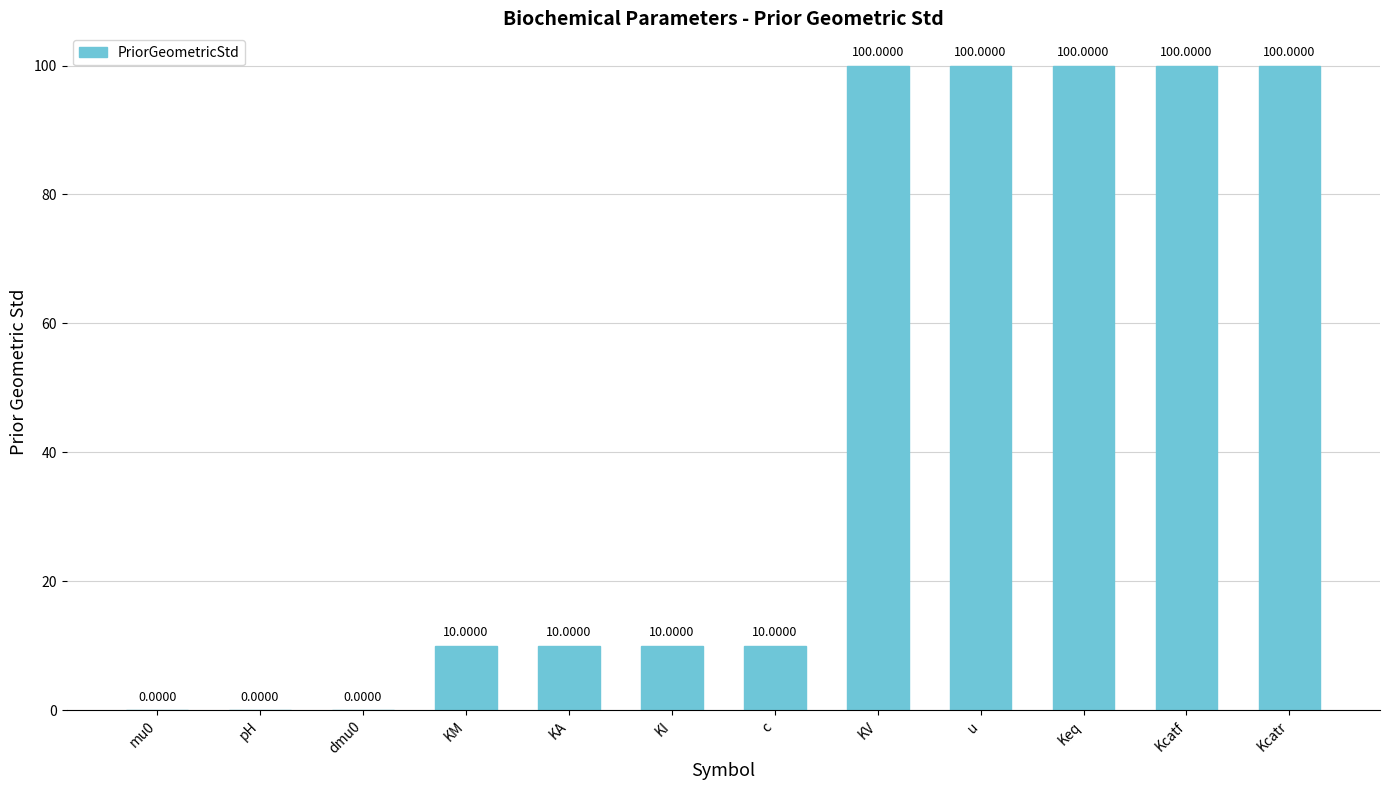

Read the value at u.

100